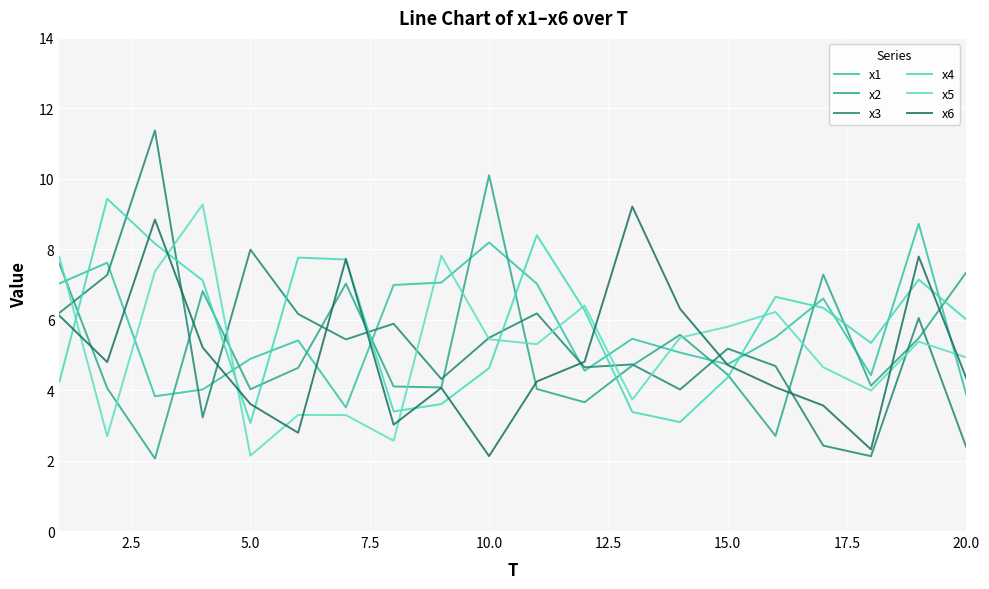

Is this an area chart (filled region under the line)?

No